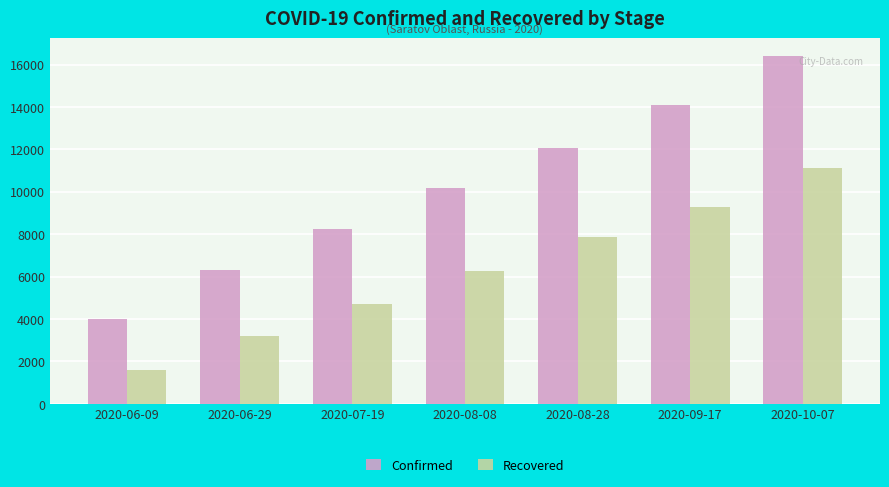

Does the chart contain stacked bars?

No